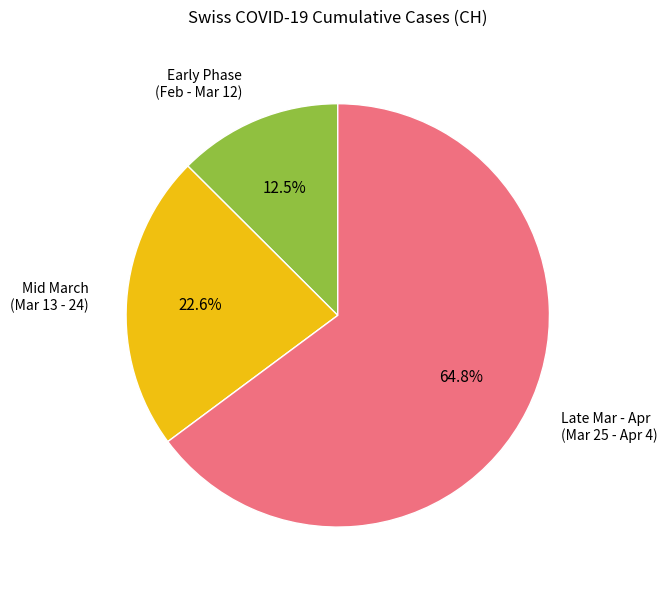

Which slice is the smallest?

Early Phase (Feb - Mar 12)